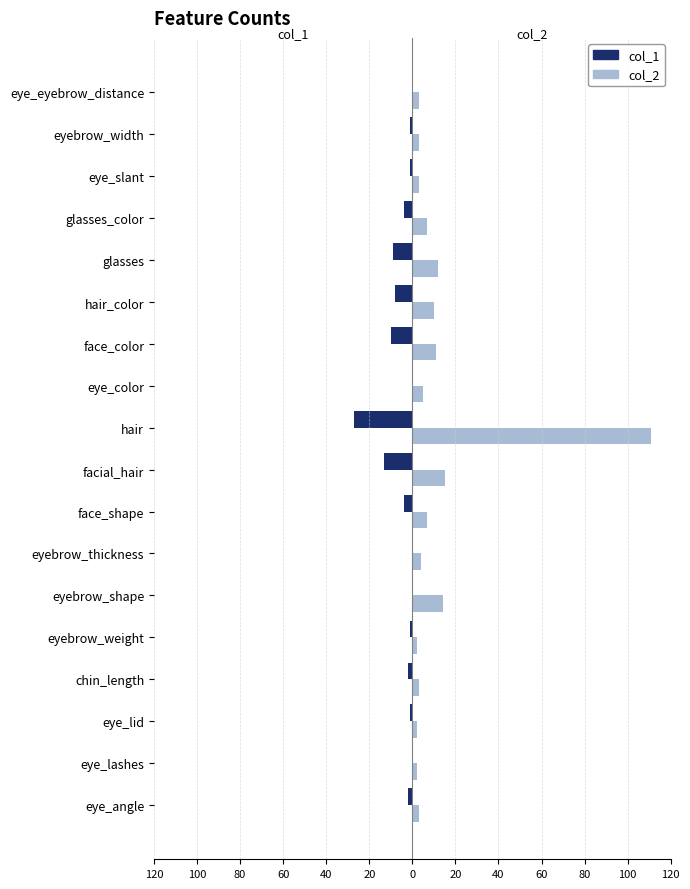

What are all the series names shown in the legend?

col_1, col_2